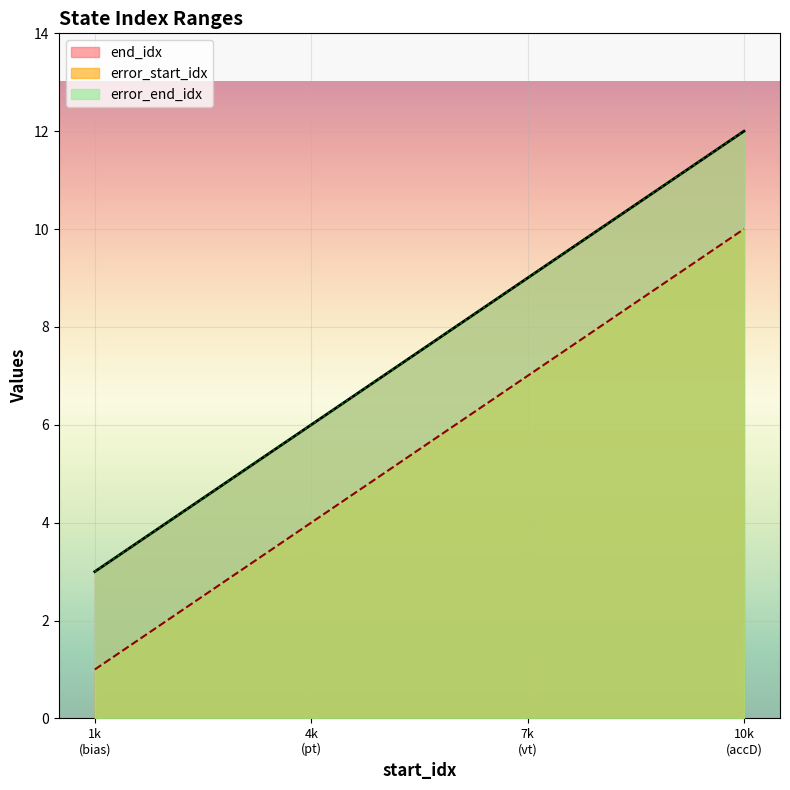

True or false: end_idx and error_start_idx intersect in this chart.

False